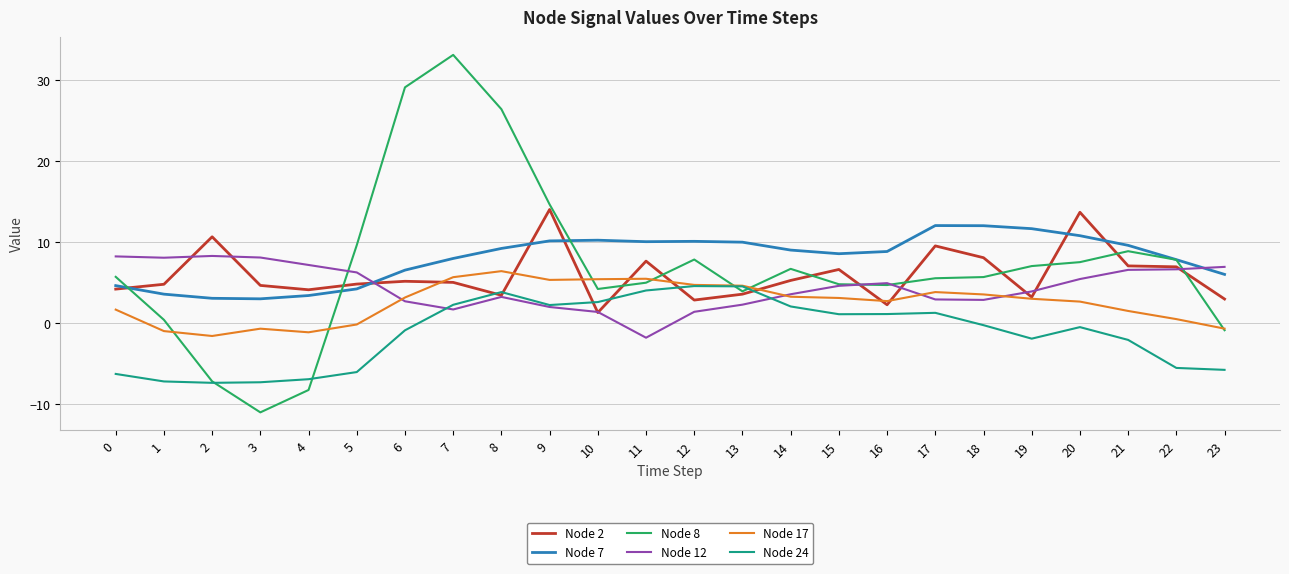

Is the value of Node 7 at 17 greater than the value of Node 12 at 12?

Yes